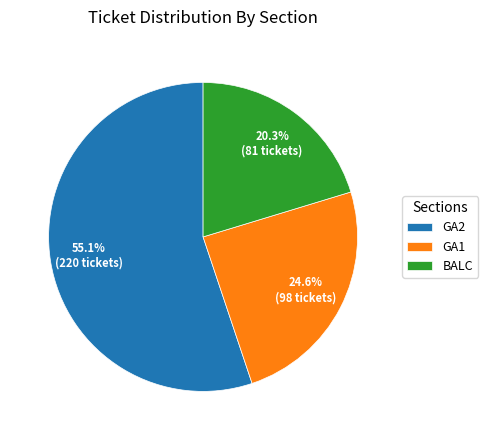

To the nearest percent, what is the average slice percentage?

33%